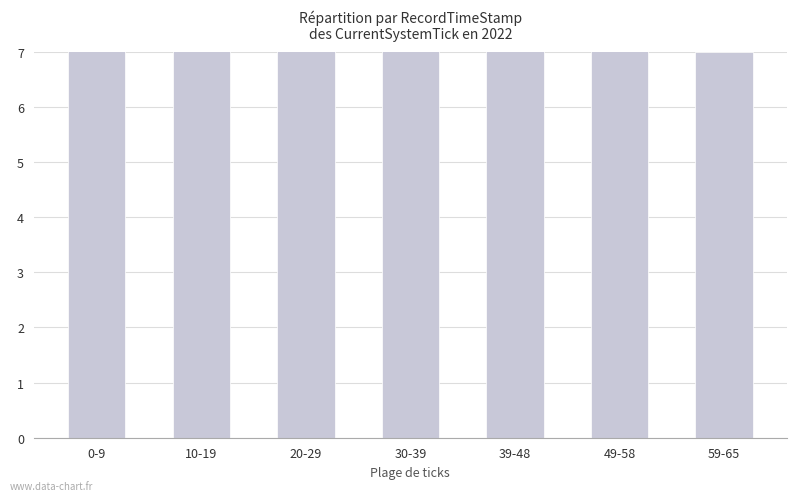

What is the smallest value displayed?

7